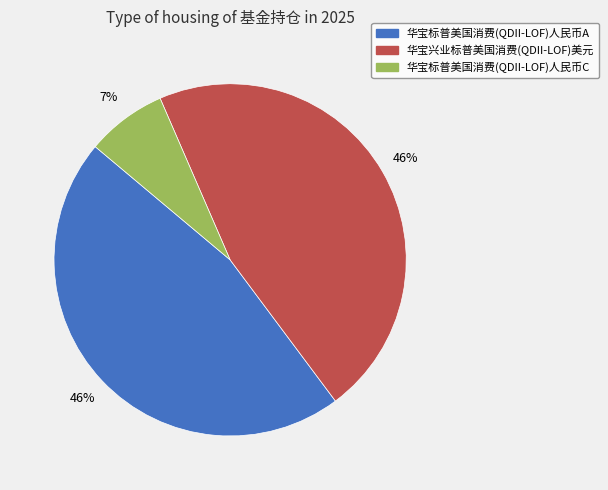

Is it true that 华宝标普美国消费(QDII-LOF)人民币A is 59% of the pie?

False